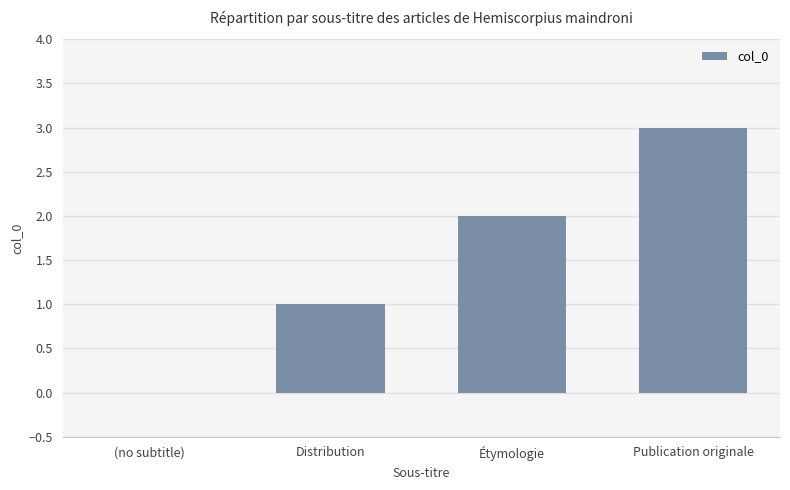

Which category has the highest value across all series?

Publication originale